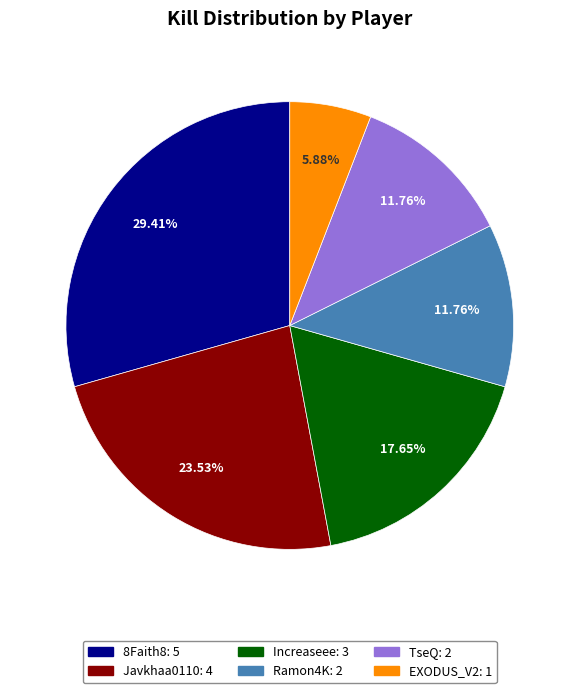

Is it true that Increaseee is 18% of the pie?

True